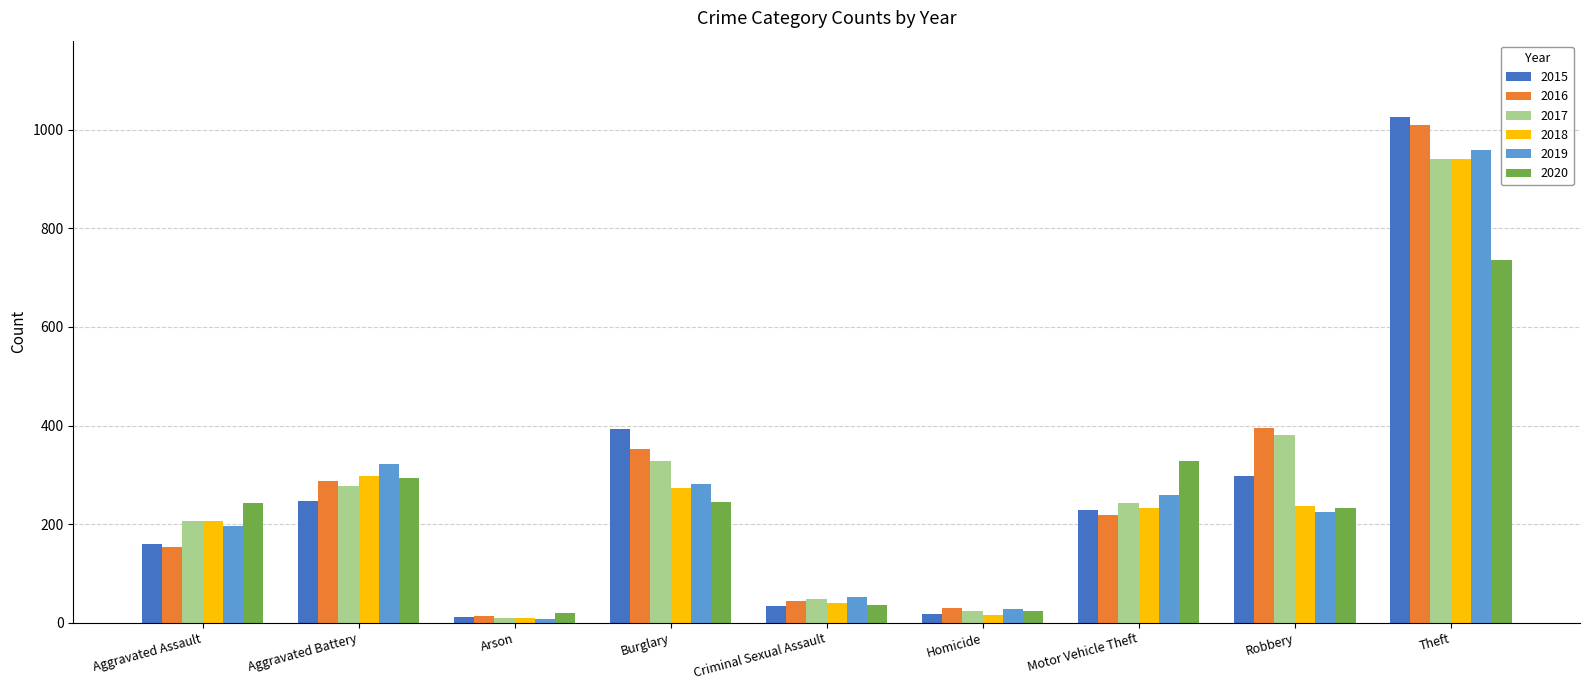

Between Criminal Sexual Assault and Theft, which series saw the biggest shift?

2015